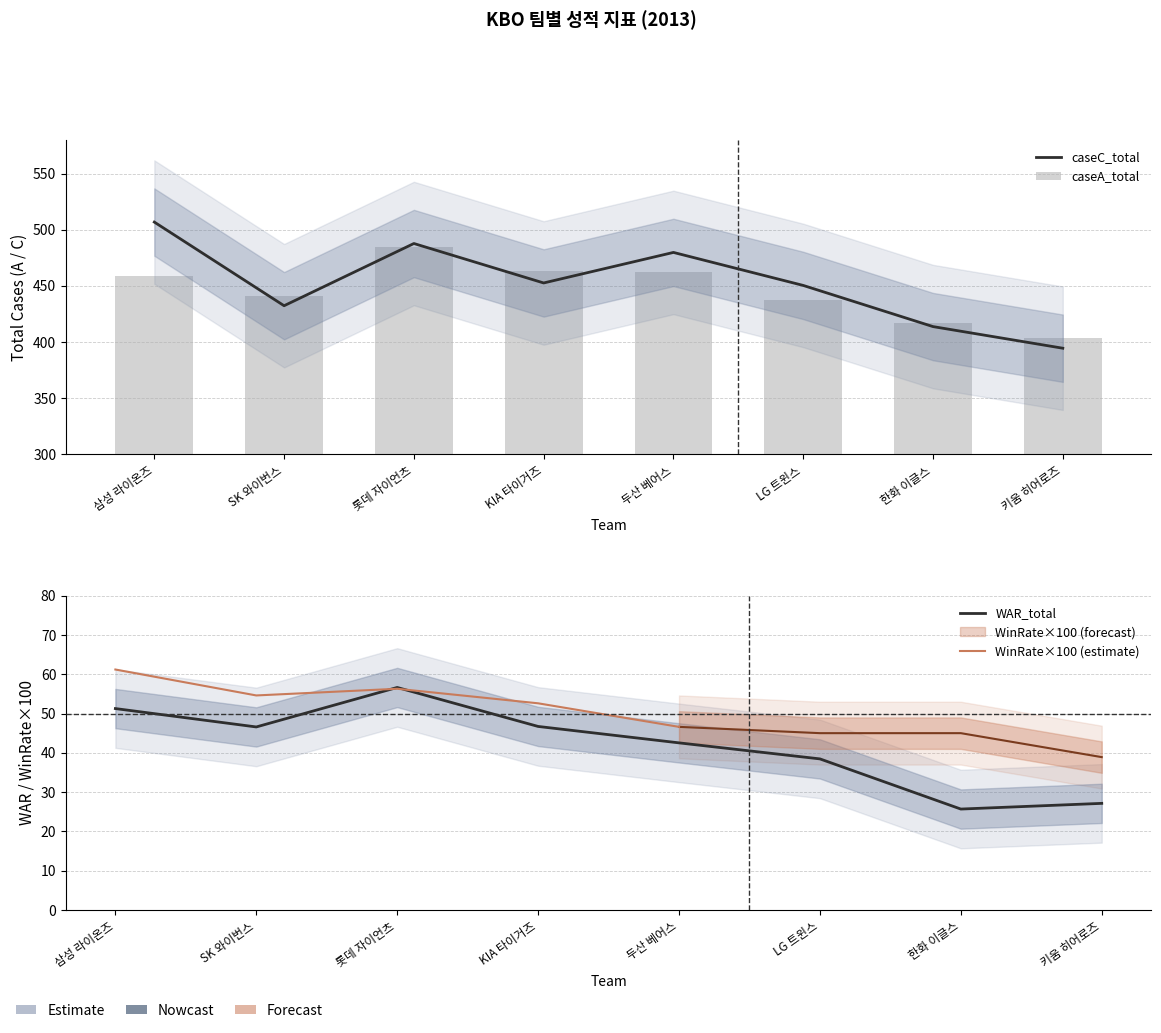

What is the value of the caseA_total bar at the 5th from the left?

462.6